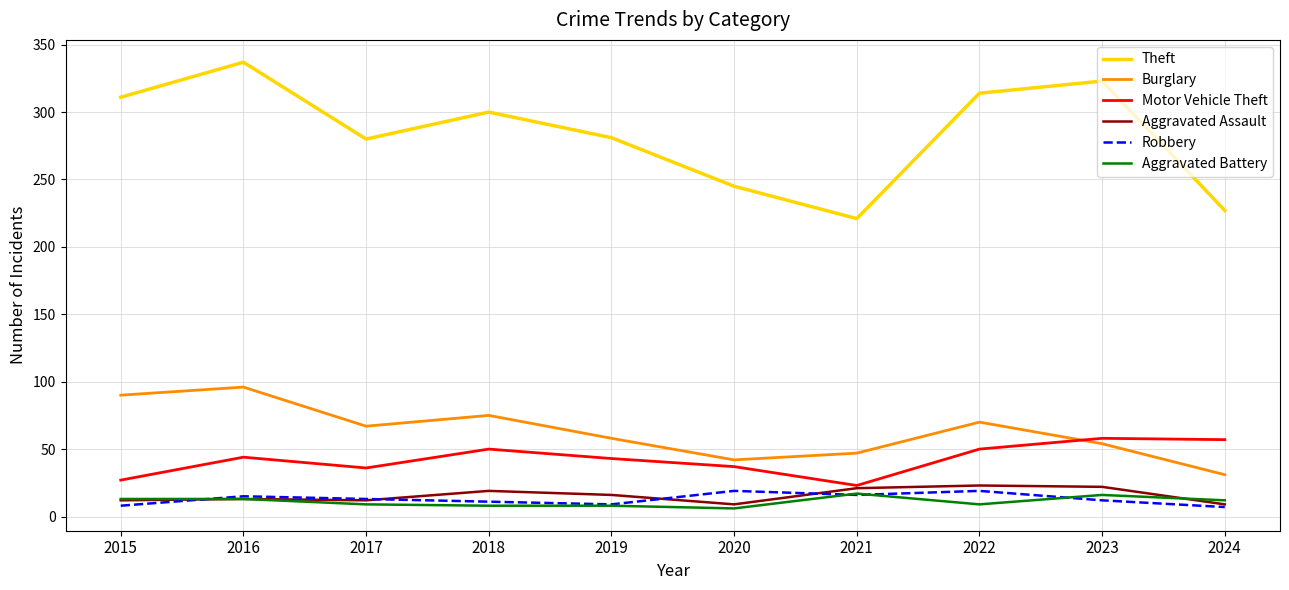

True or false: Theft and Aggravated Battery intersect in this chart.

False